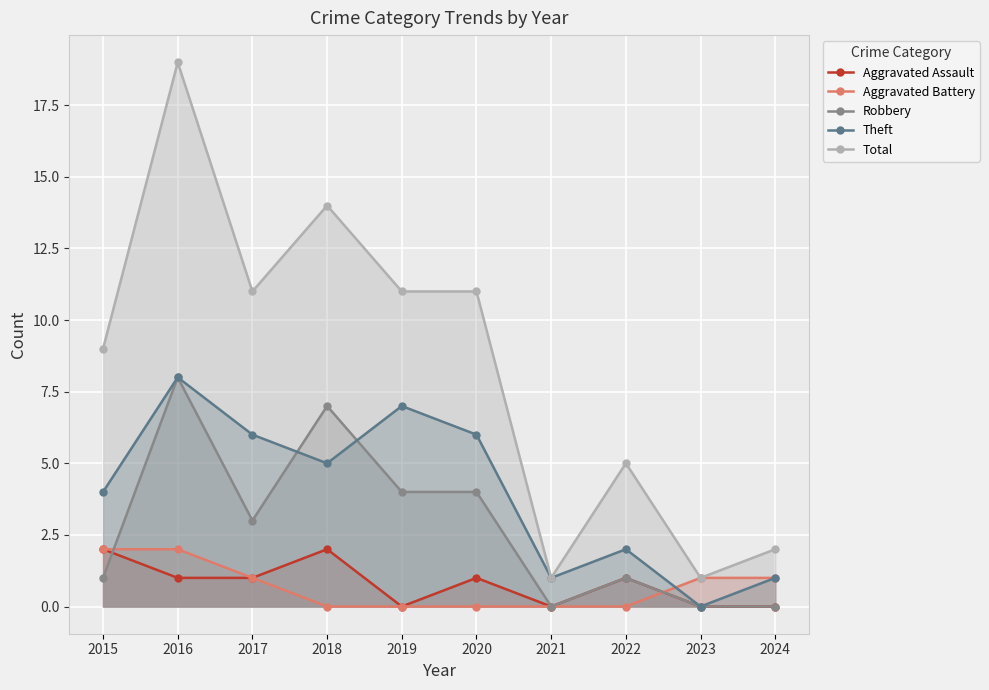

Between 2015 and 2023, which series saw the biggest shift?

Total